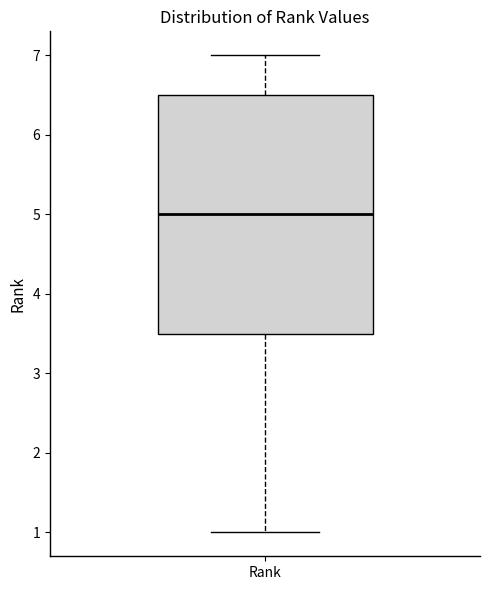

Where is the lower edge of the box for Rank on the y-axis? The values are not printed on the chart, so give them approximately, as read against the axis.

3.5